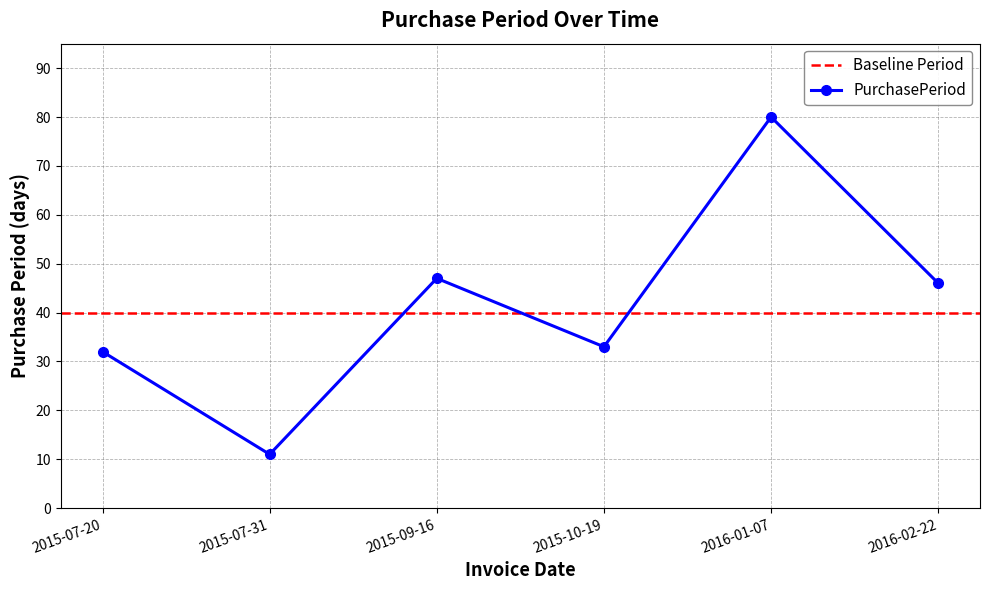

Which label corresponds to the smallest value in the chart?

2015-07-31